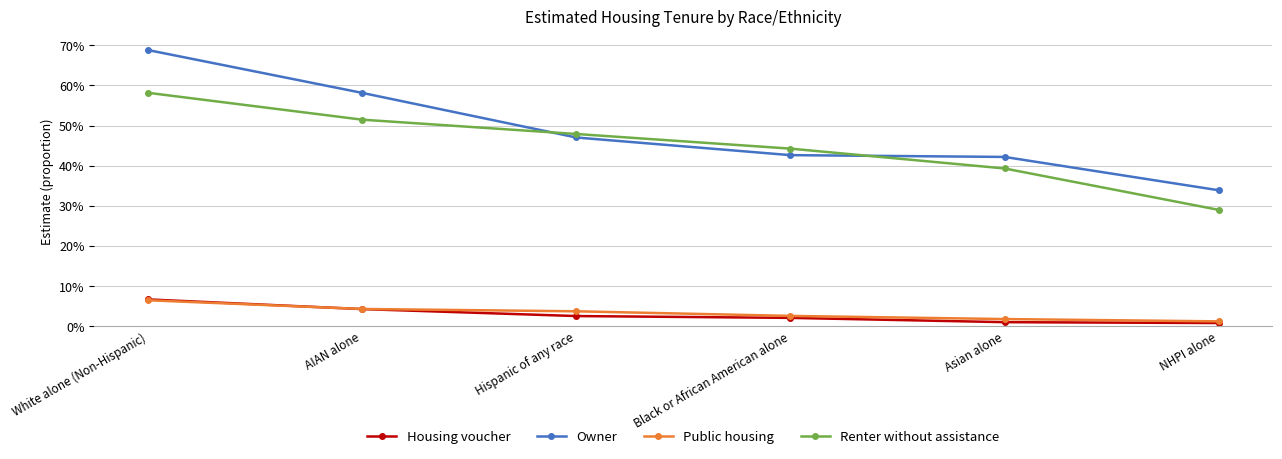

True or false: Public housing and Owner cross at least once.

False